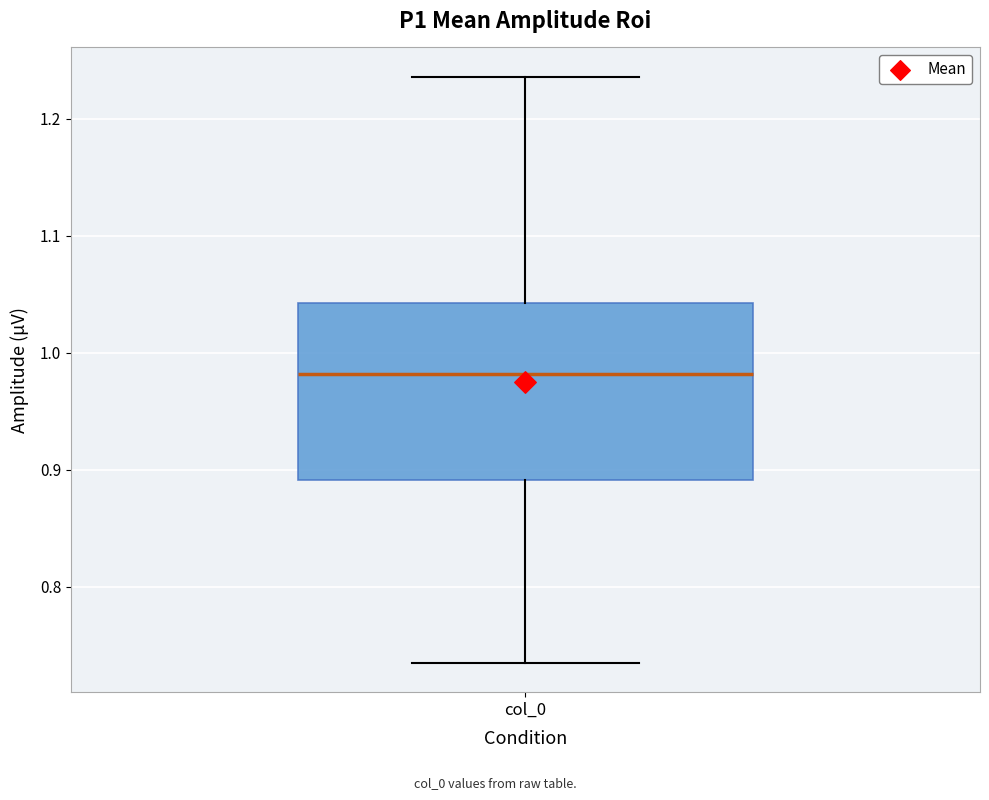

Where does the median line of the box for col_0 sit on the y-axis? The values are not printed on the chart, so give them approximately, as read against the axis.

0.98